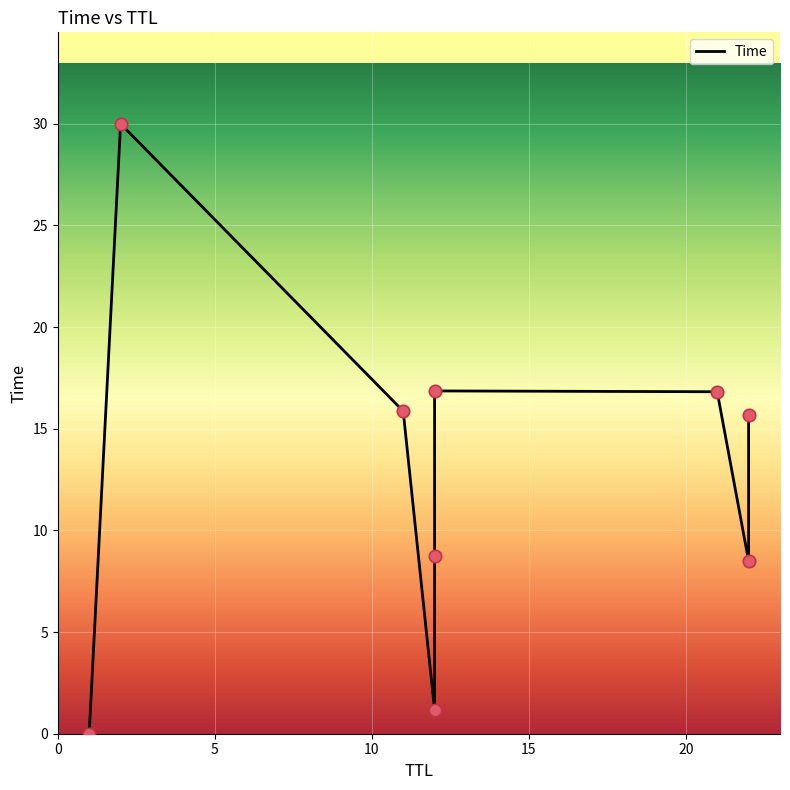

What is the change in value from 22 to 12?

+1.2